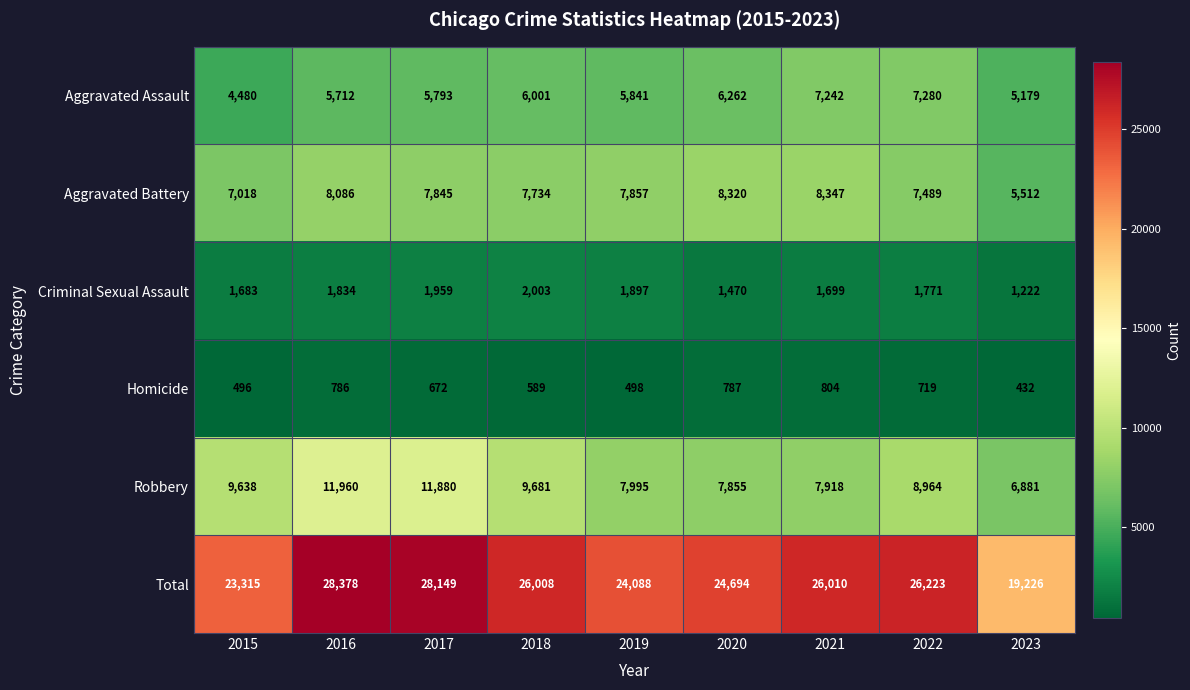

At how many categories does at least one series exceed 16622?

9